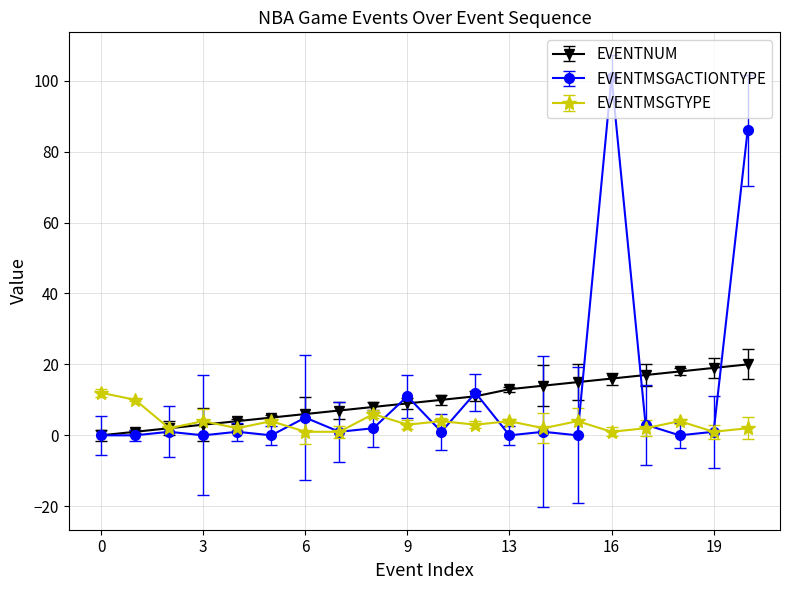

True or false: EVENTMSGACTIONTYPE has more than 1 interior local peaks.

True